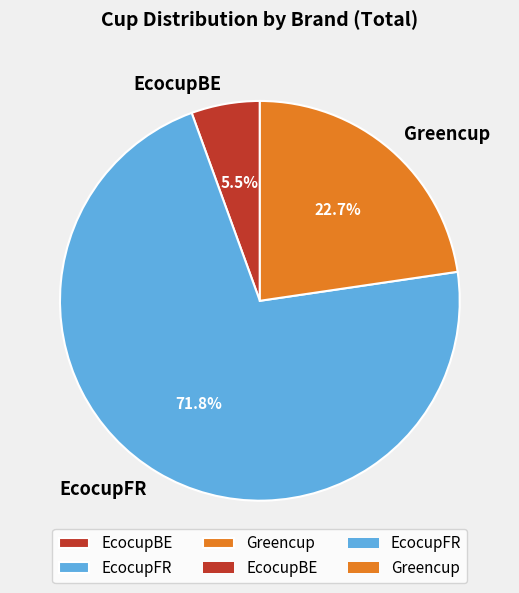

Which slice is the largest?

EcocupFR